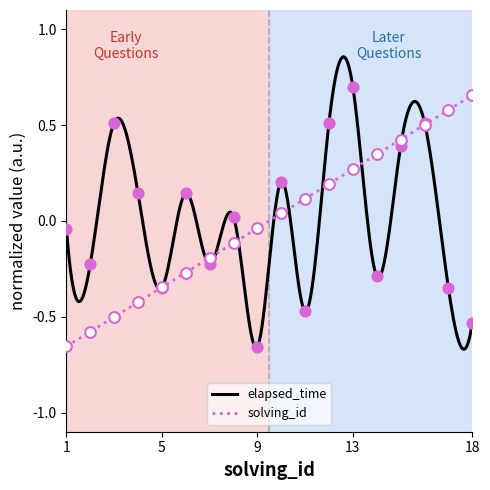

Which series has the largest total across all categories?

solving_id